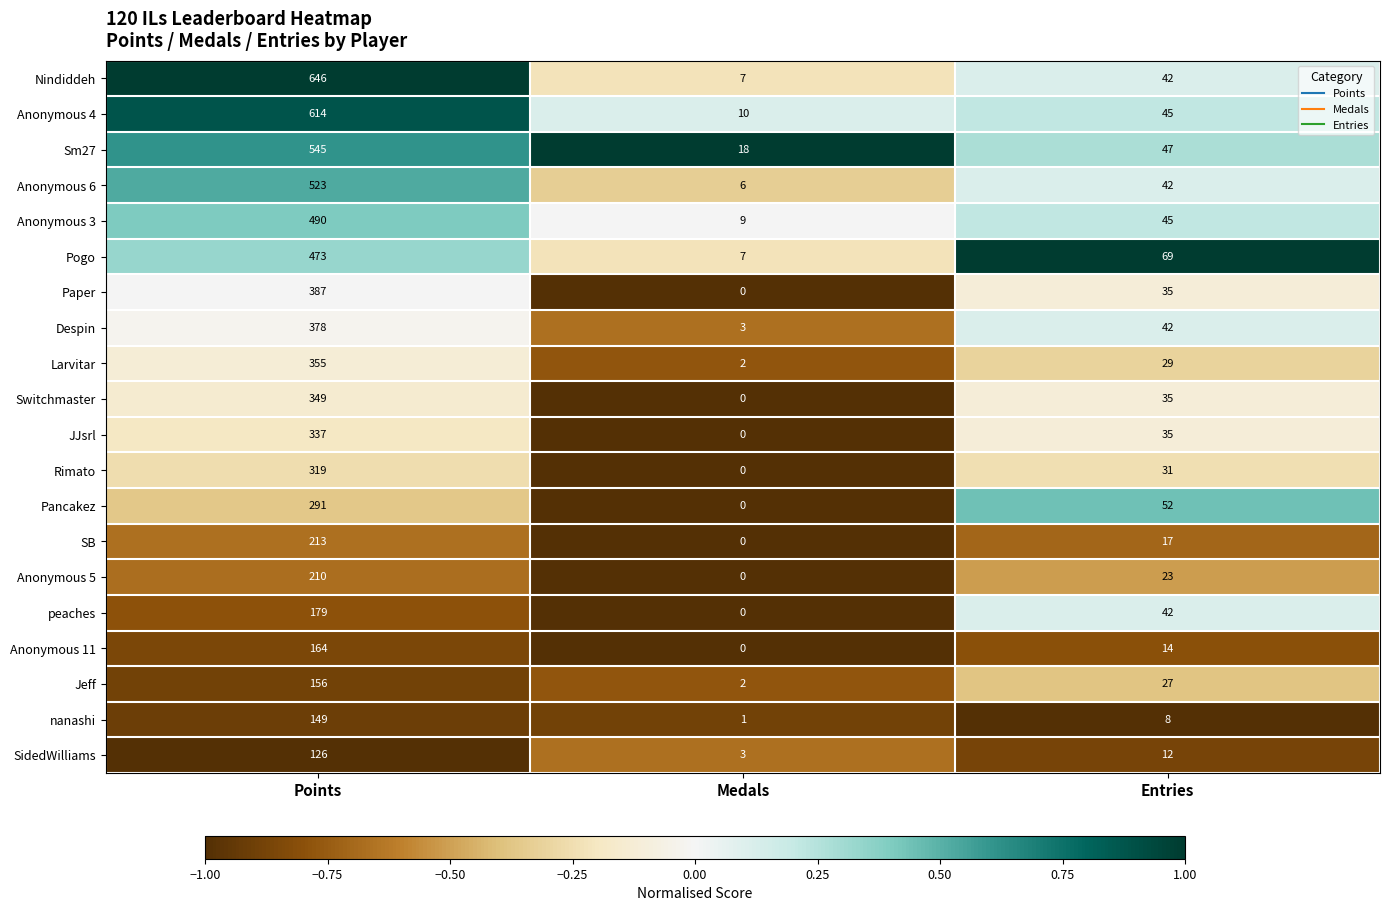

What is the sum of all Rimato values?

350